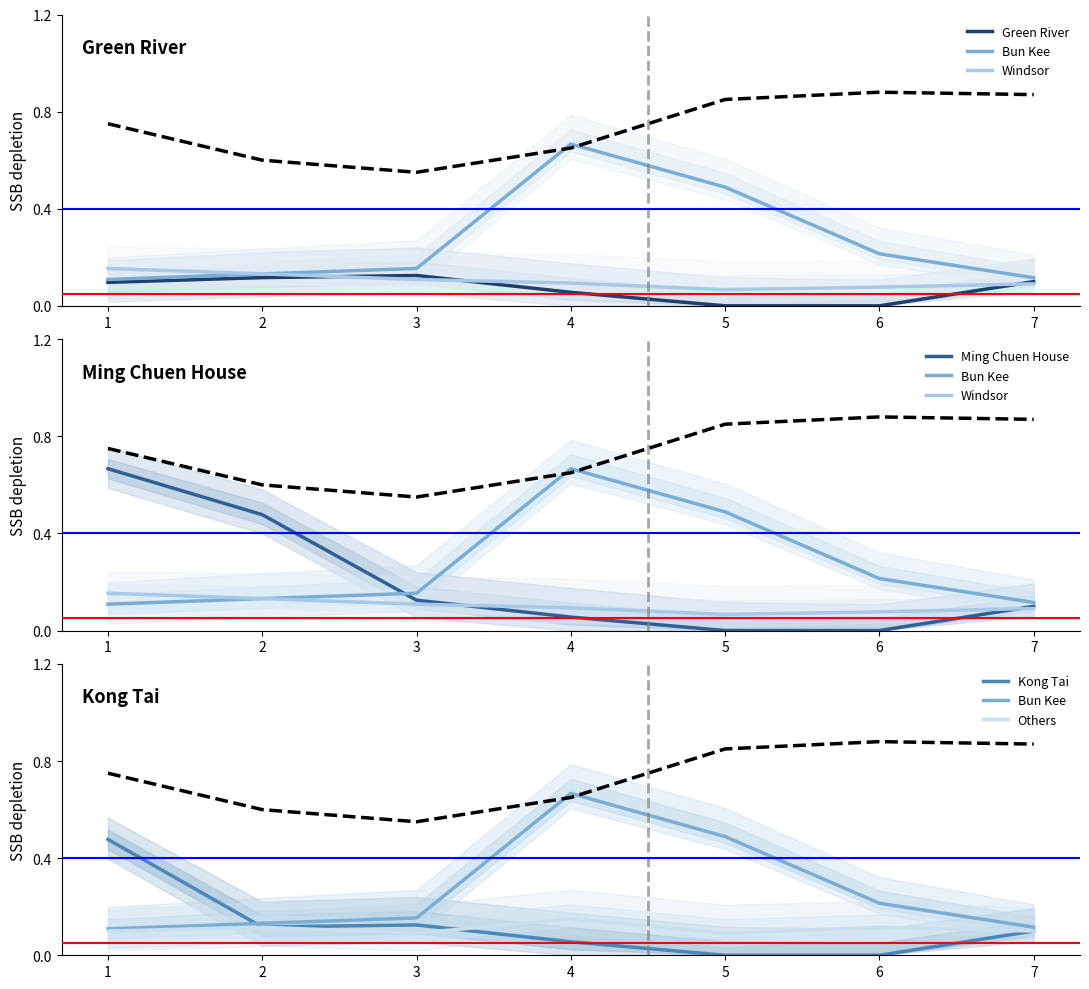

What are all the series names shown in the legend?

Green River, Bun Kee, Windsor, Ming Chuen House, Kong Tai, Others